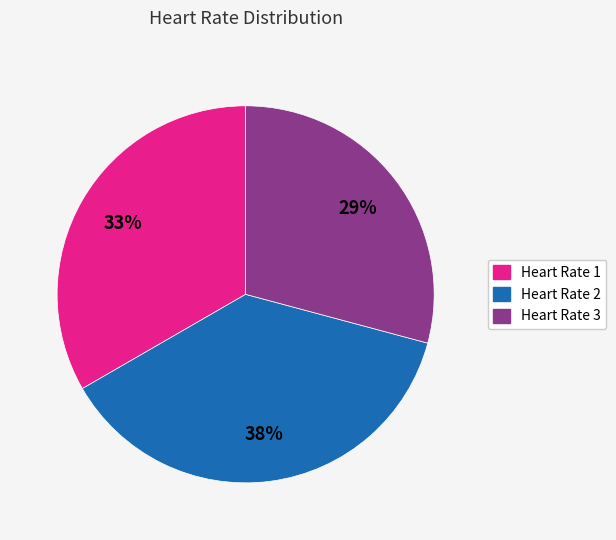

To the nearest percent, what portion does Heart Rate 3 represent?

29%